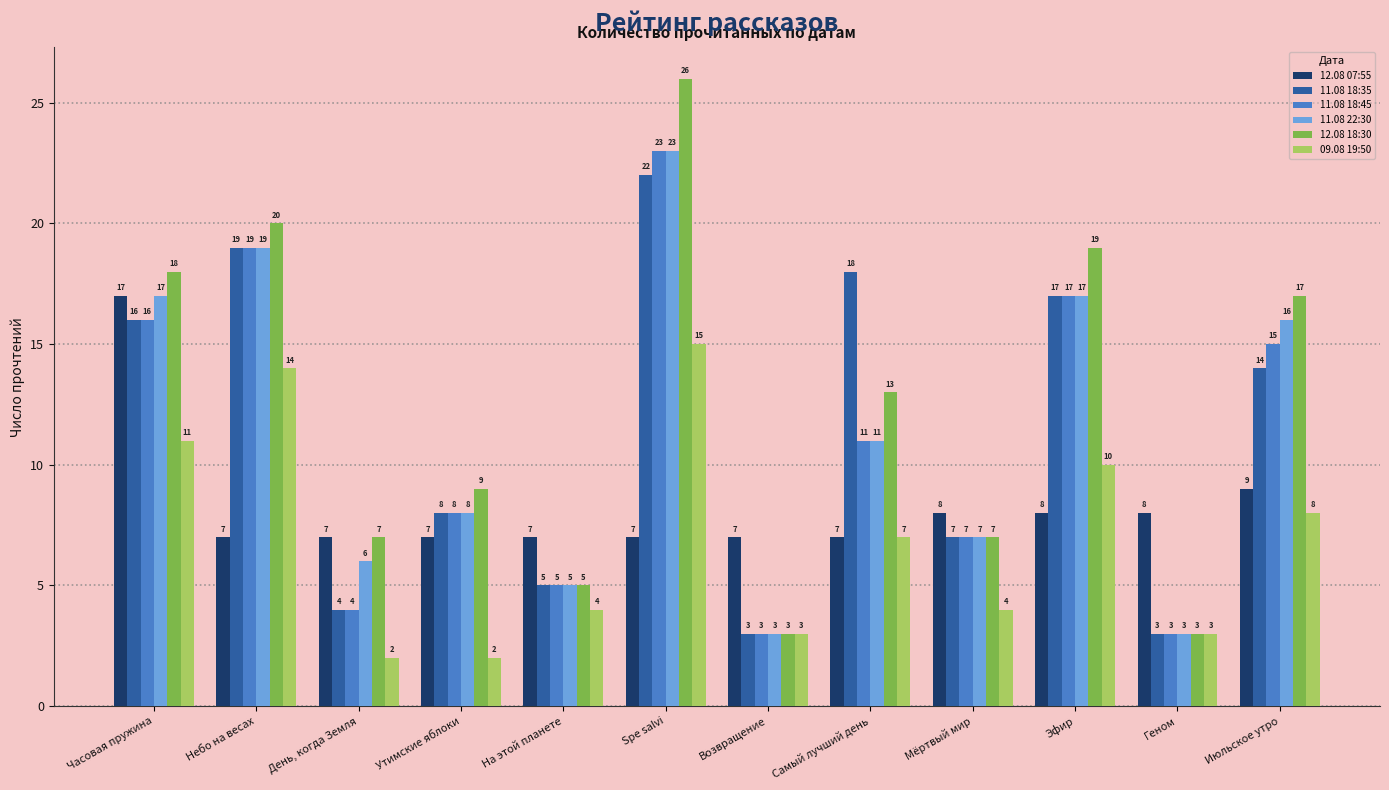

What is the difference between the 12.08 18:30 values at Небо на весах and Spe salvi?

6